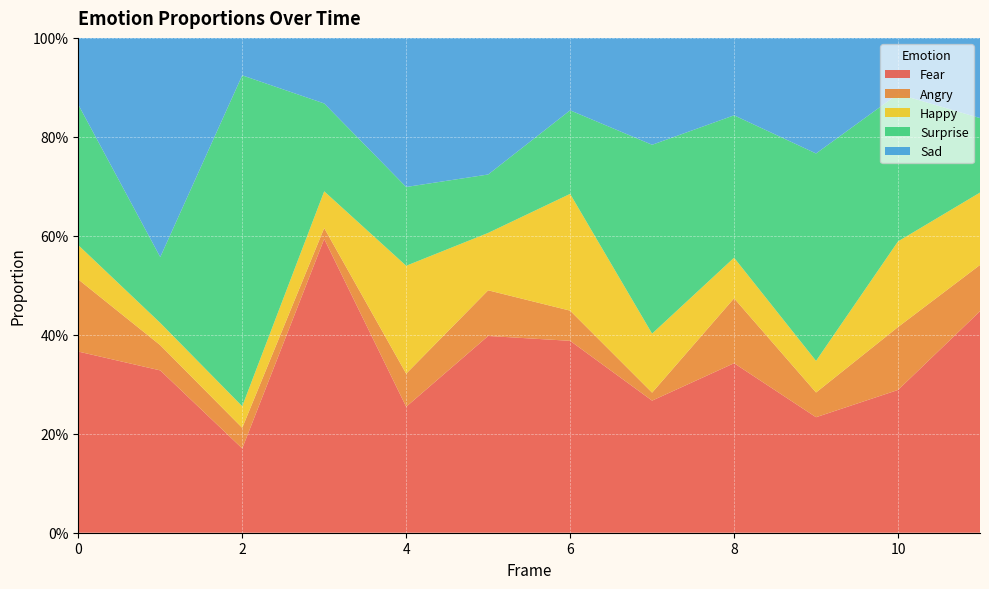

Reading right to left, list all the values displayed in this chart.

Fear: 0.4	0.3	0.2	0.3	0.3	0.4	0.4	0.3	0.6	0.2	0.3	0.4
Angry: 0.1	0.1	0.0	0.1	0.0	0.1	0.1	0.1	0.0	0.0	0.1	0.1
Happy: 0.1	0.2	0.1	0.1	0.1	0.2	0.1	0.2	0.1	0.0	0.0	0.1
Surprise: 0.2	0.3	0.4	0.3	0.4	0.2	0.1	0.2	0.2	0.7	0.1	0.3
Sad: 0.2	0.1	0.2	0.2	0.2	0.1	0.3	0.3	0.1	0.1	0.4	0.1